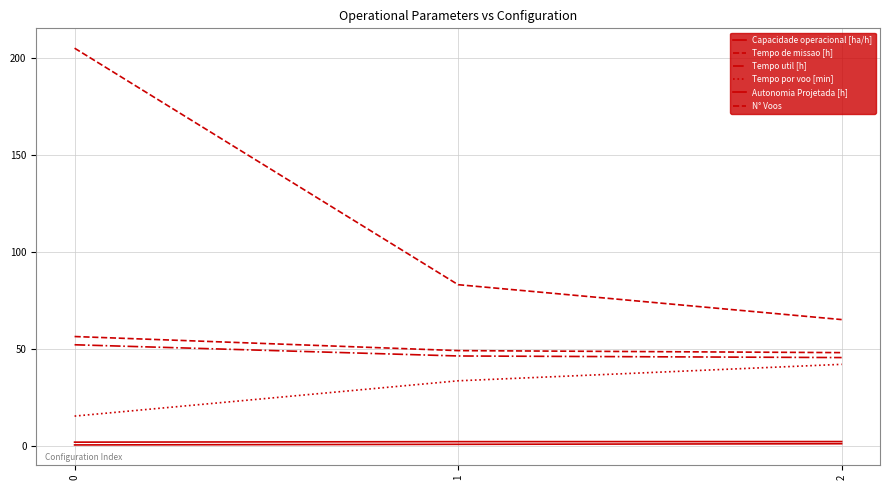

The Capacidade operacional [ha/h] series shows 0.4 at 0. True or false?

False